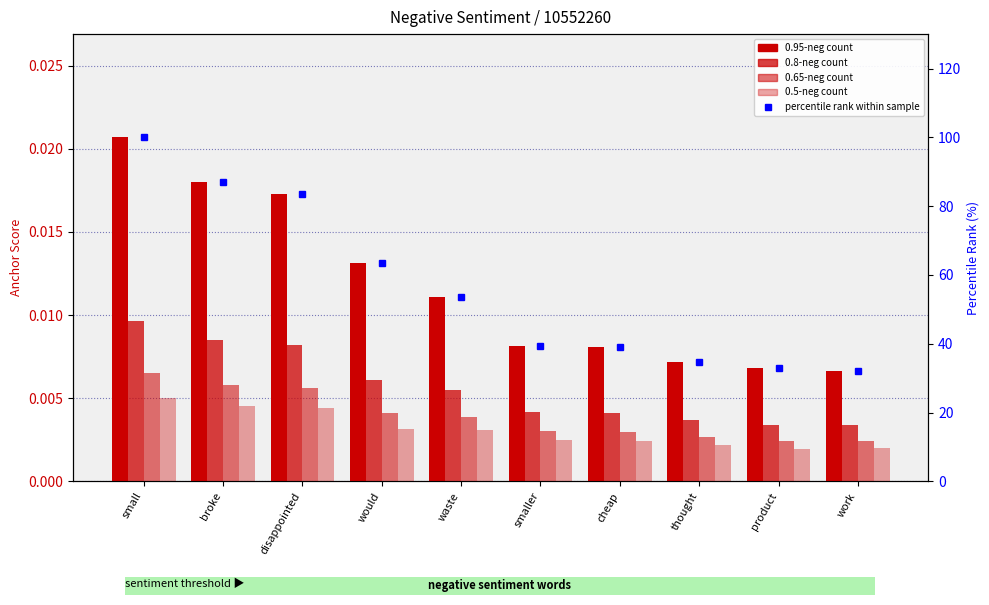

List the series in order of their peak value, highest first.

percentile rank (proxy), 0.95-negative anchor score, 0.8-negative anchor score, 0.65-negative anchor score, 0.5-negative anchor score